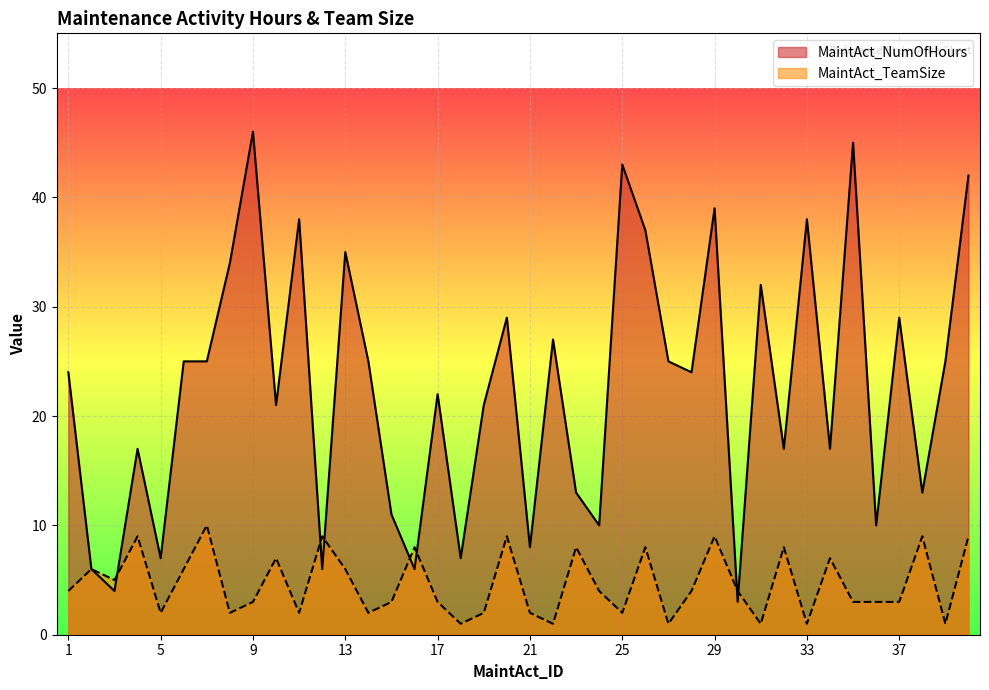

Which series changed the most between 6 and 19?

MaintAct_NumOfHours